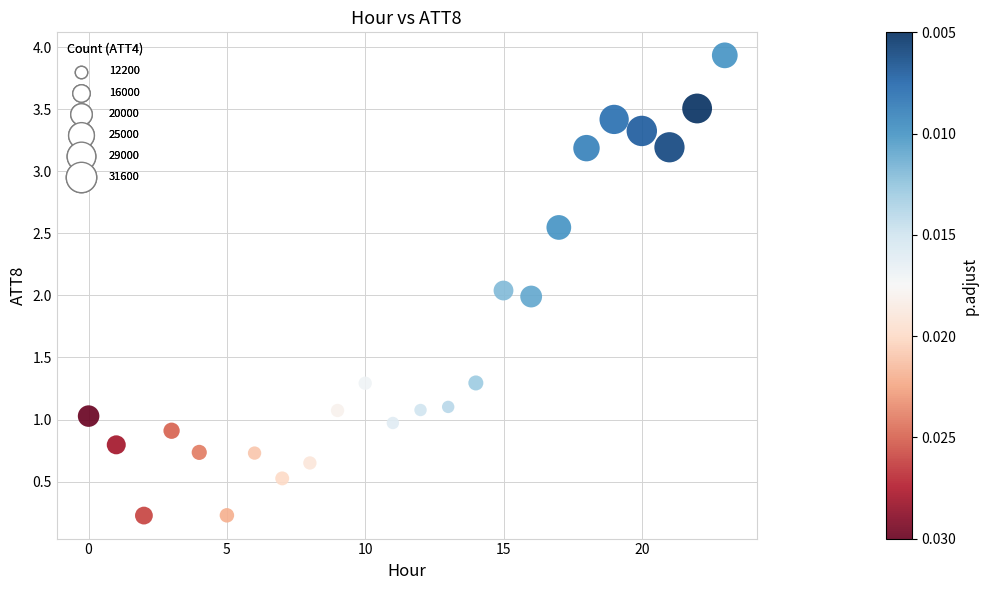

What is the range of Y values (max minus min)?

3.7